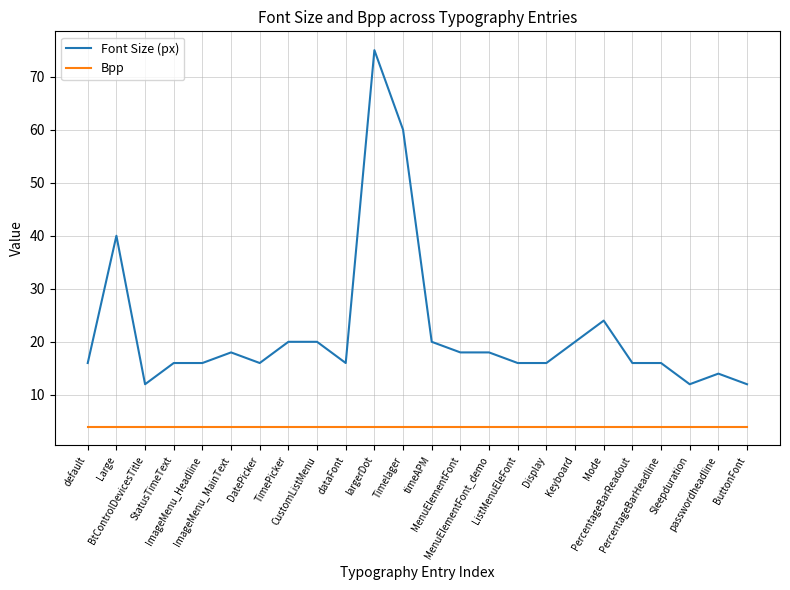

True or false: Bpp and Font Size (px) cross at least once.

False